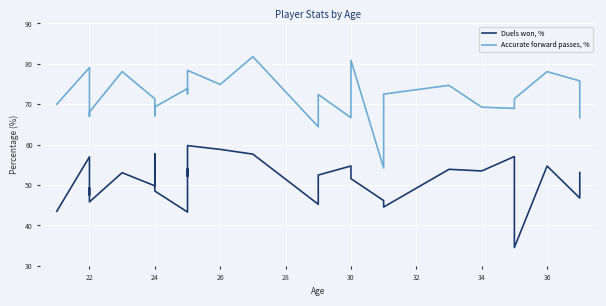

Reading left to right, list all the values displayed in this chart.

Duels won, %: 43.5	57.0	47.5	49.3	45.8	53.0	49.8	57.7	48.5	43.3	46.6	54.1	52.1	59.8	58.8	57.6	45.2	48.2	52.5	54.7	51.6	46.1	44.5	53.9	53.5	57.0	34.5	54.7	46.8	53.1
Accurate forward passes, %: 70.0	79.1	68.8	67.0	68.1	78.1	71.3	67.2	69.3	73.9	72.6	75.2	75.3	78.4	74.9	81.8	64.4	69.2	72.4	66.7	80.9	54.2	72.5	74.7	69.3	69.0	71.4	78.1	75.8	66.7